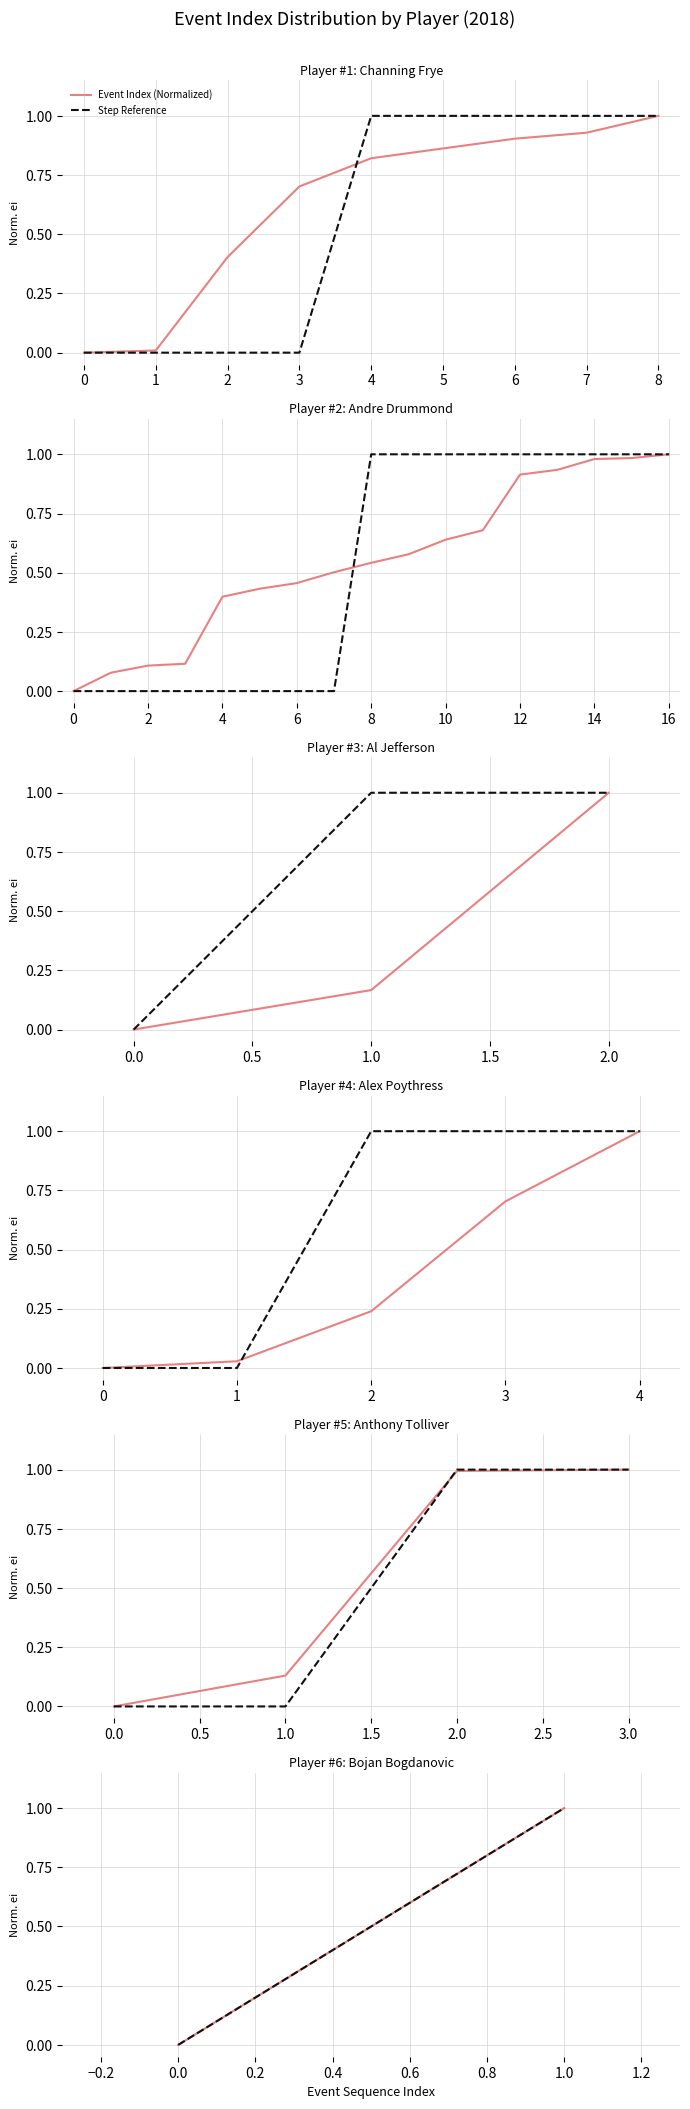

How many positive values does the Step Reference series have?

1